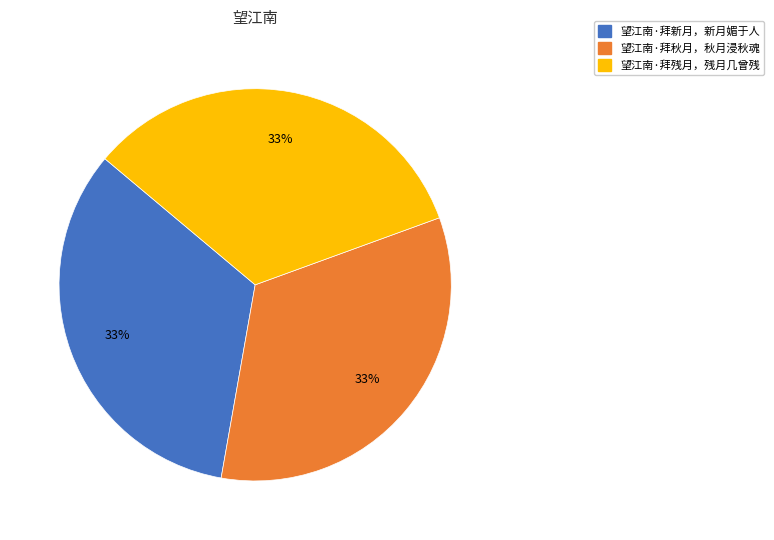

Approximately how many times larger is the value at 望江南·拜残月，残月几曾残 compared to 望江南·拜新月，新月媚于人?

1.0